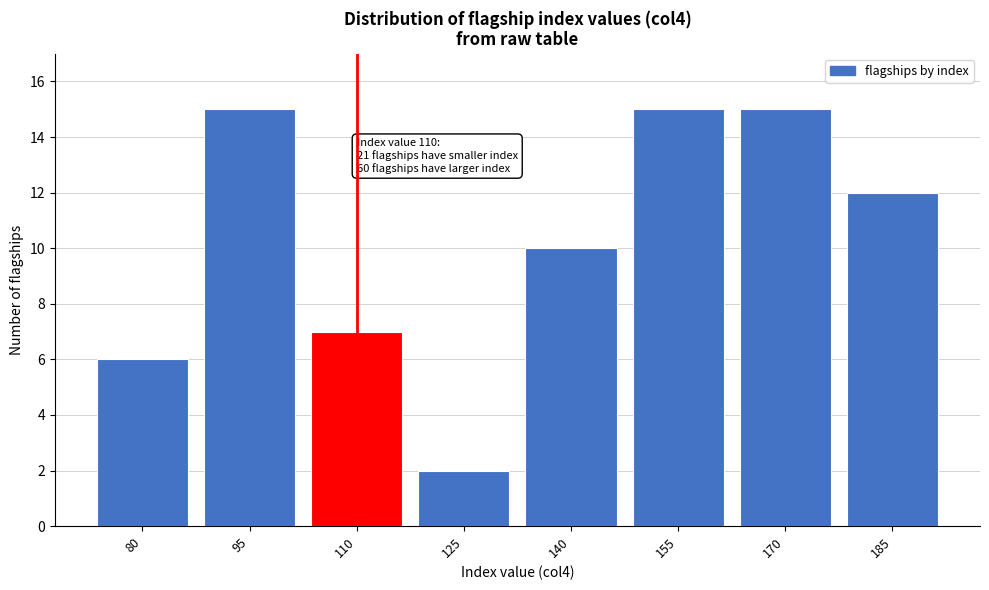

Reading left to right, list all the values displayed in this chart.

6	15	7	2	10	15	15	12